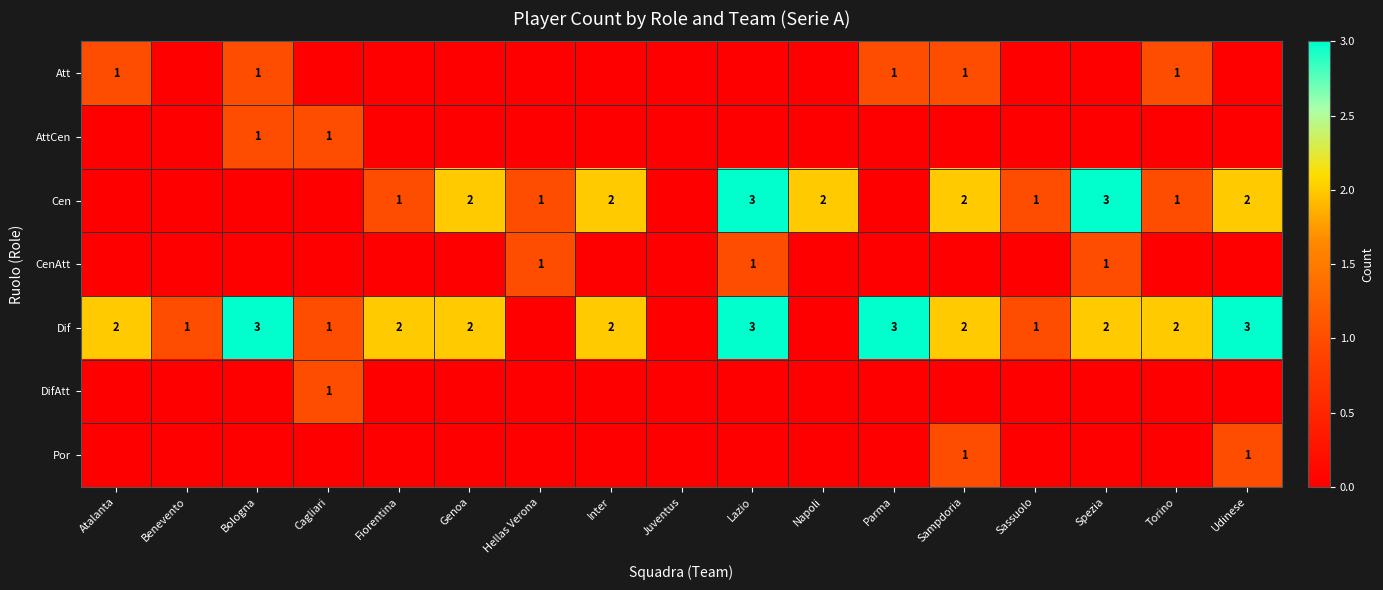

Which has a higher value, Torino or Lazio?

Torino